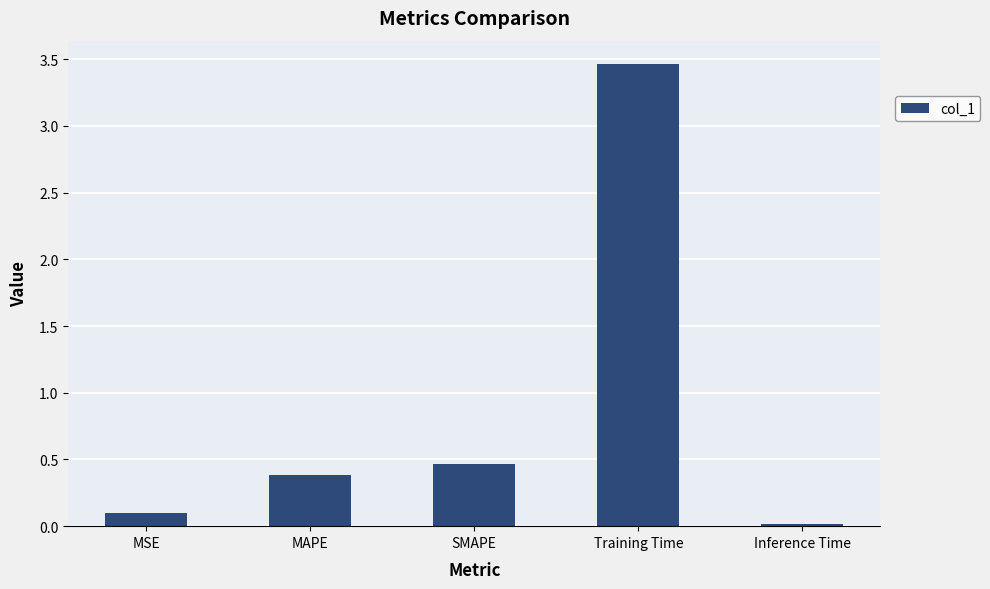

The value at SMAPE is 0.5. True or false?

True